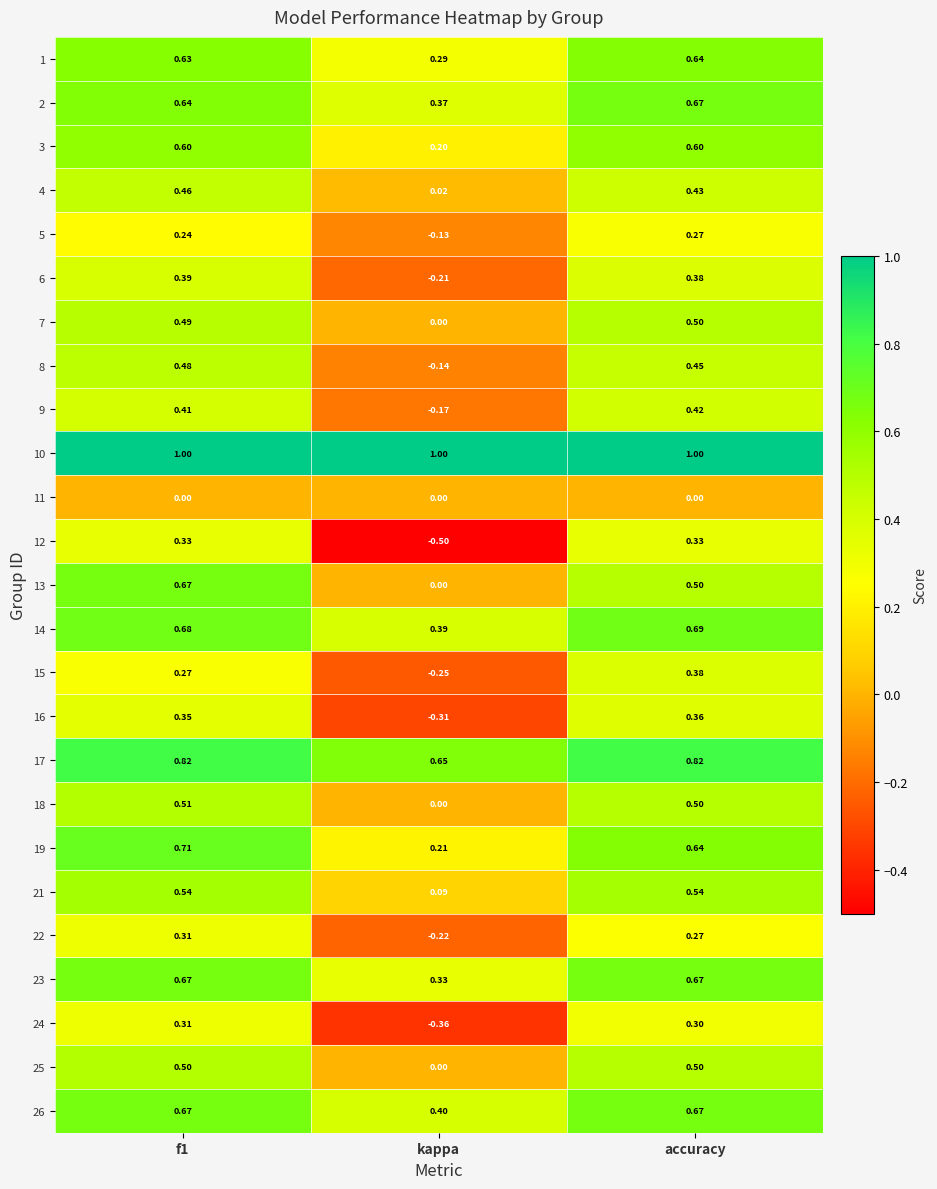

At which label does 26 reach its minimum?

kappa